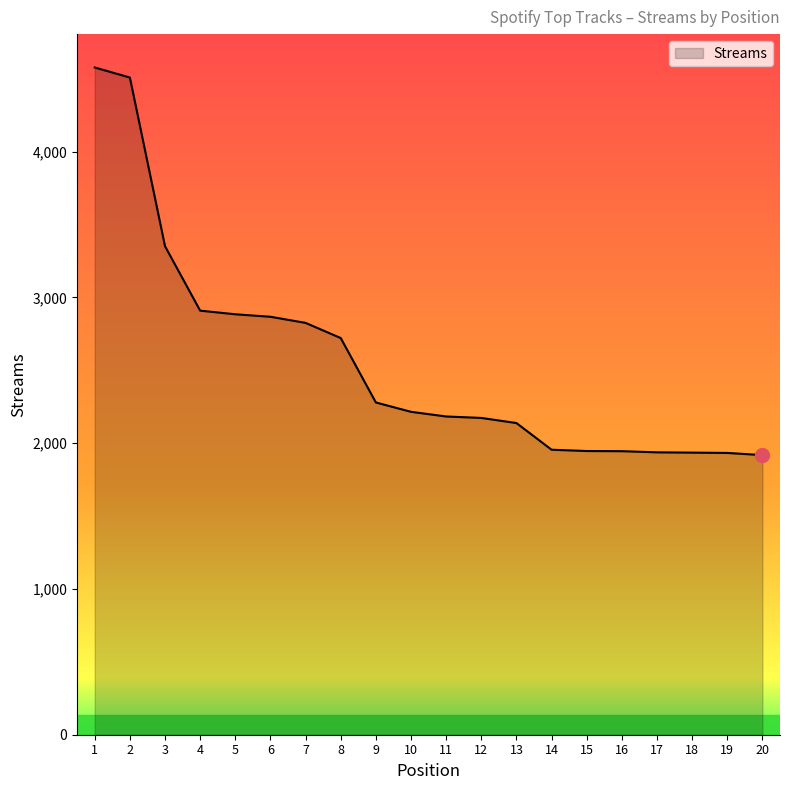

What is the difference between the second highest and second lowest values?

2575